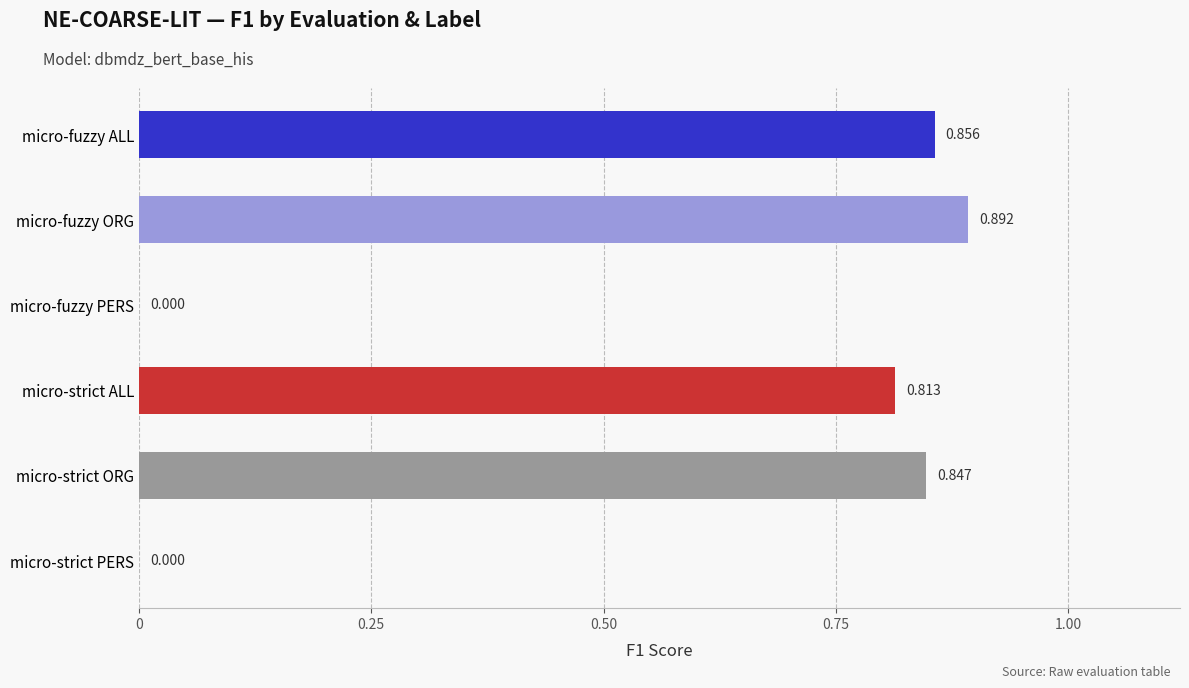

How many values exceed 0?

4